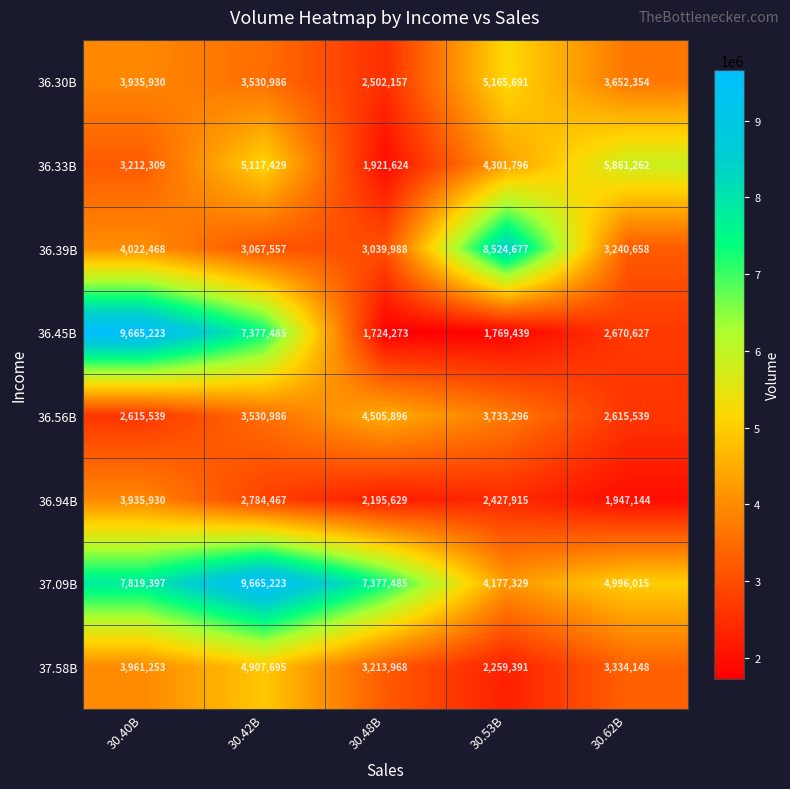

At 30.48B, list the series in order from smallest to largest.

36.45B, 36.33B, 36.94B, 36.30B, 36.39B, 37.58B, 36.56B, 37.09B